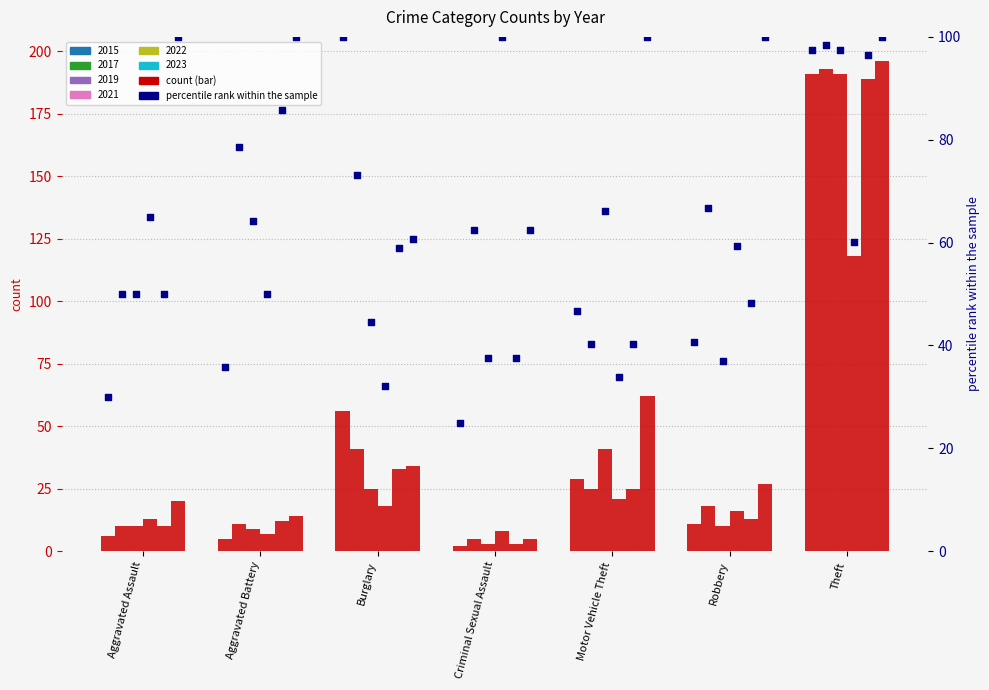

What is the ratio of the value at Criminal Sexual Assault to the value at Robbery?

0.6